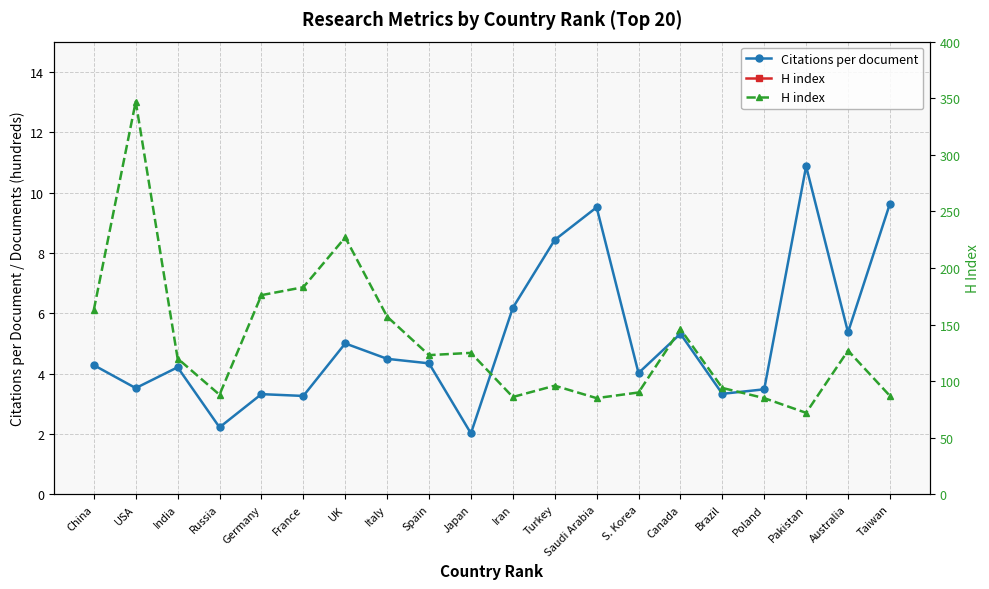

In Citations per document, how many points are higher than both neighbors (excluding endpoints)?

6